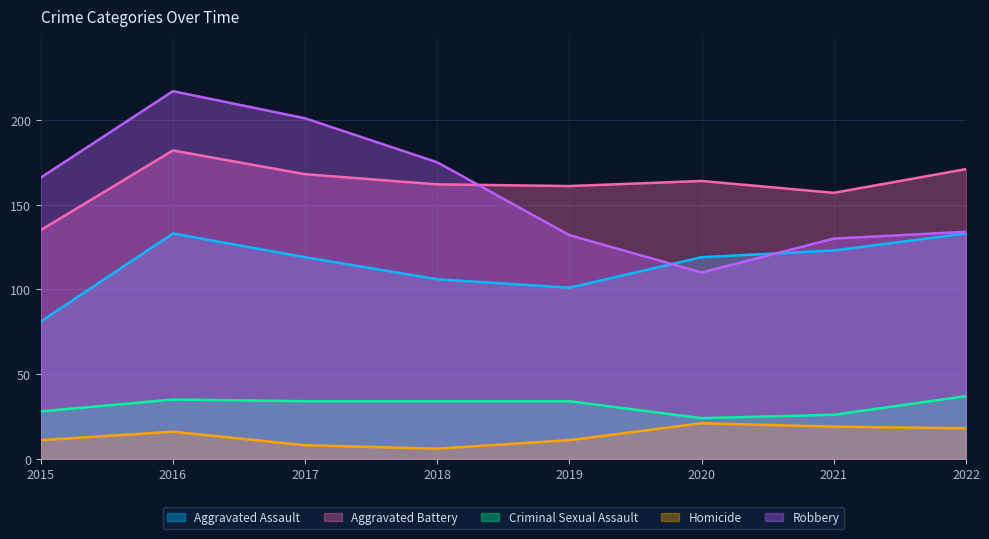

Is it true that Aggravated Battery equals 41 at 2019?

False